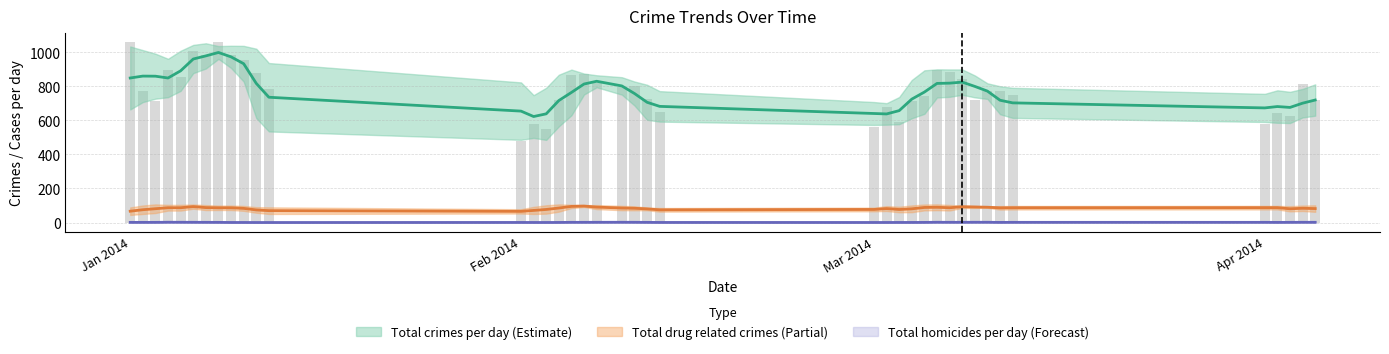

Which category has the highest value across all series?

Total crimes per day